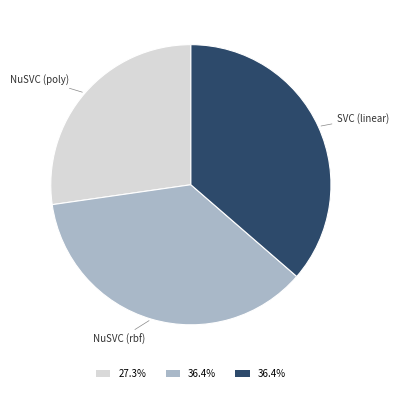

Count the number of slices in the pie.

3